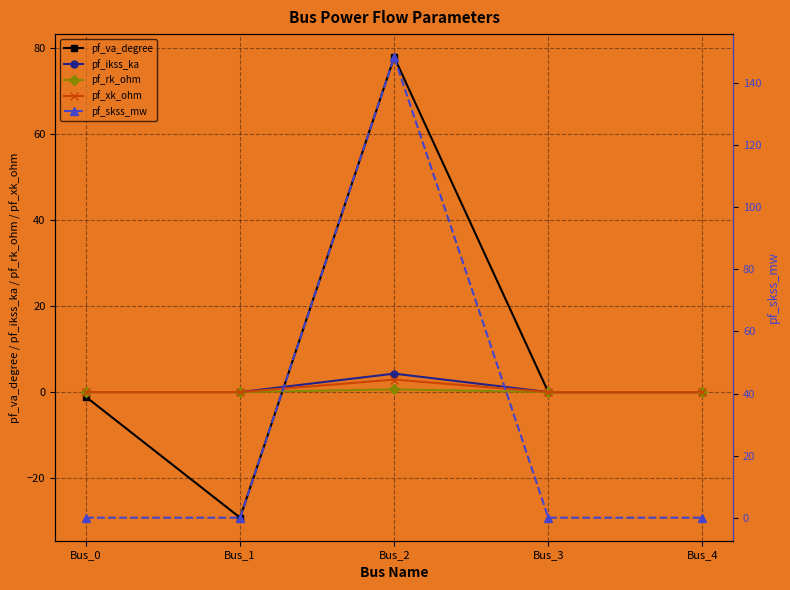

Where is the first local maximum for pf_xk_ohm?

Bus_2